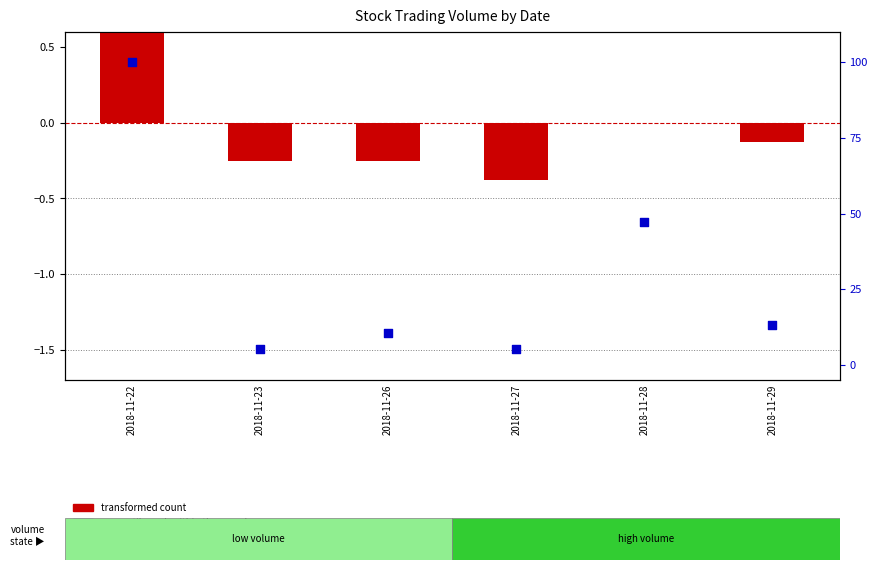

At how many categories does at least one series exceed 28?

2